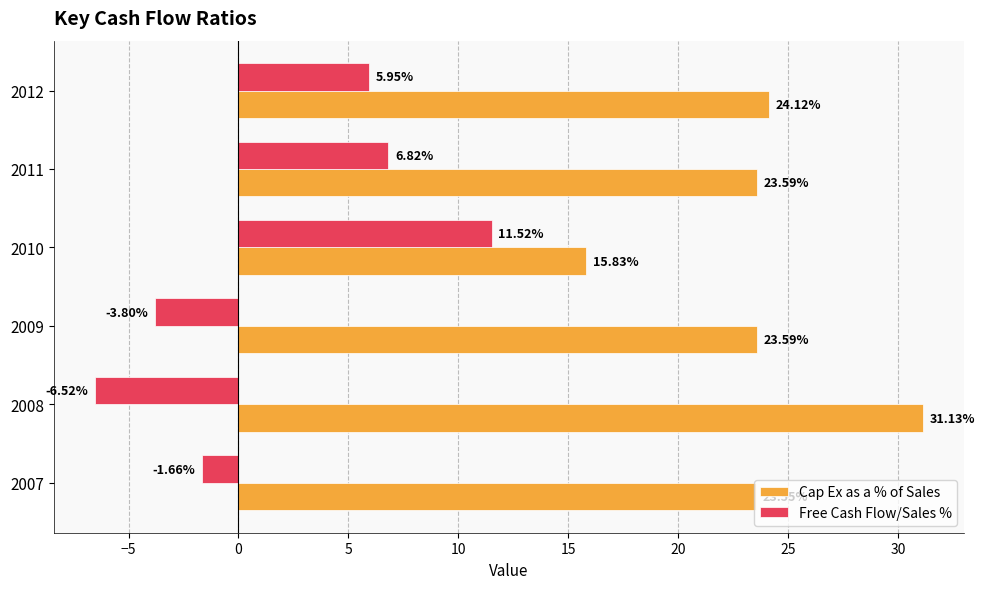

Which series changed the most between 2010 and 2011?

Cap Ex as a % of Sales